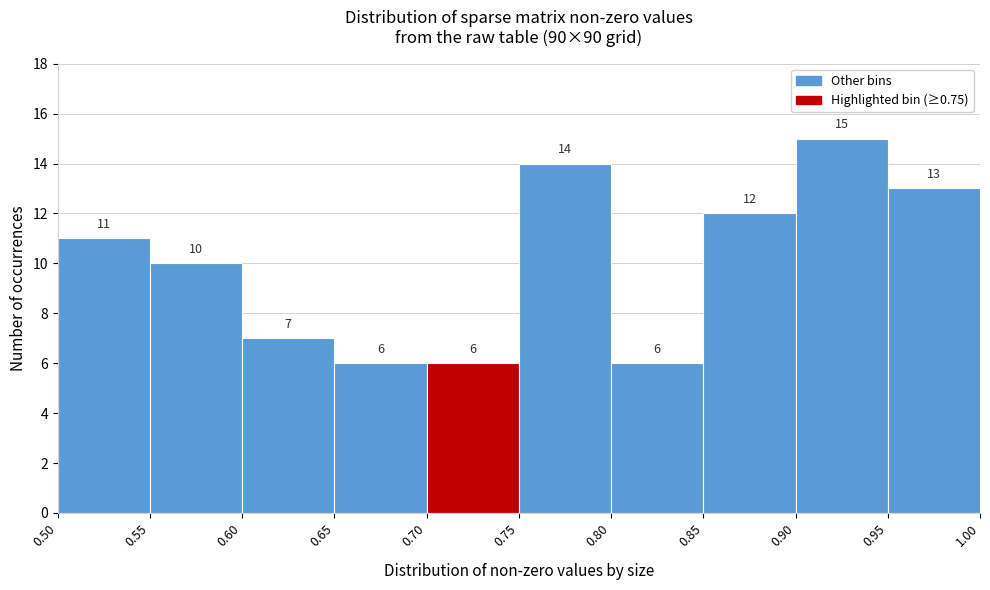

What is the height of the bar covering 0.55 to 0.60 on the x-axis?

10